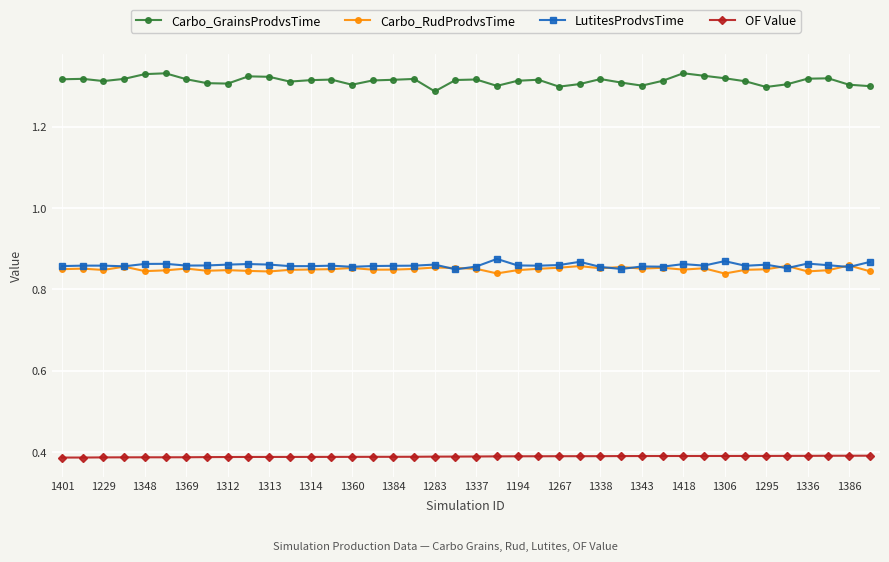

At how many categories does at least one series exceed 0?

40